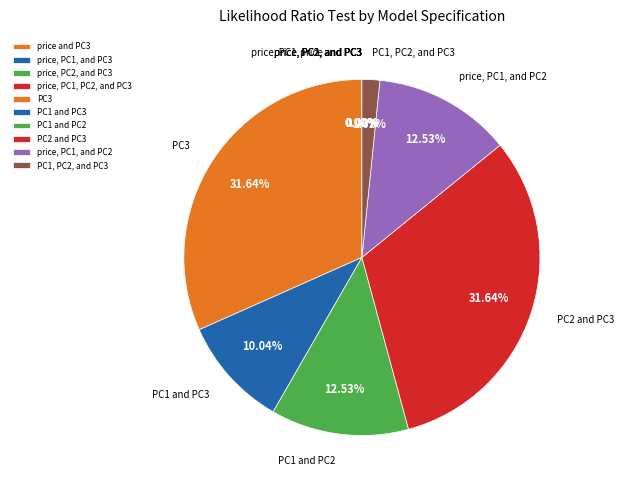

Is there any slice that represents more than half of the pie?

No